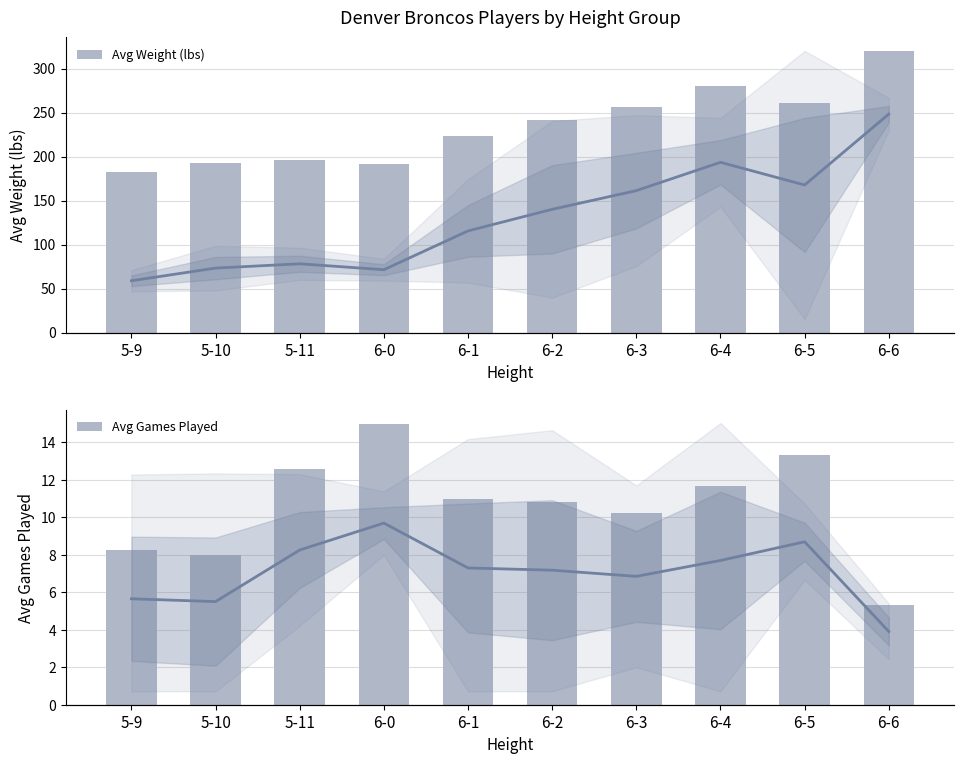

At which label does Avg Games Played first exceed 11?

5-11